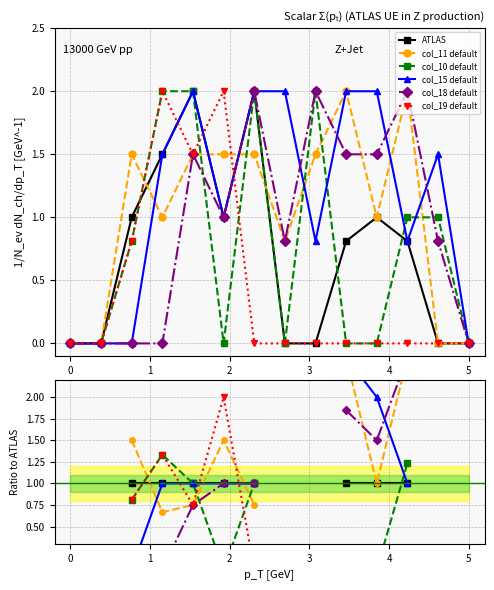

What is the sum of the col_11 values at 5 and 2?

1.4